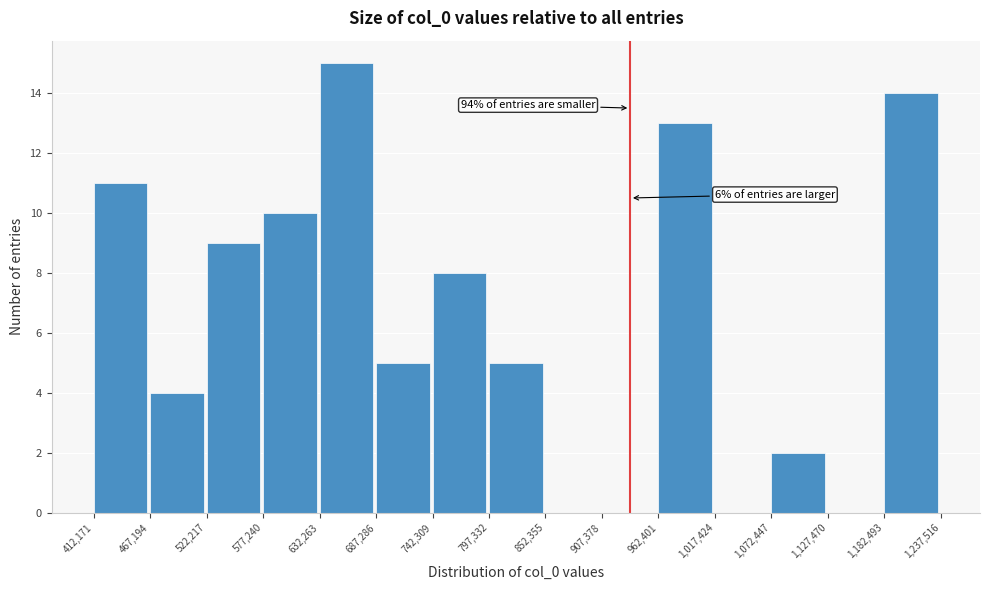

Which range on the x-axis has the tallest bar?

632,263 to 687,286